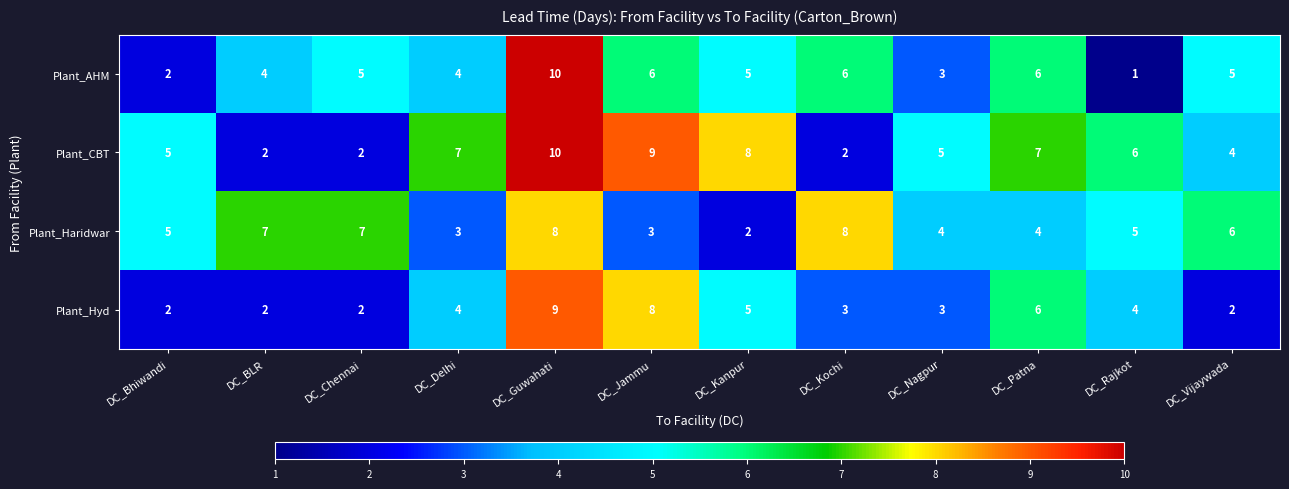

At DC_Rajkot, list the series in order from smallest to largest.

Plant_AHM, Plant_Hyd, Plant_Haridwar, Plant_CBT